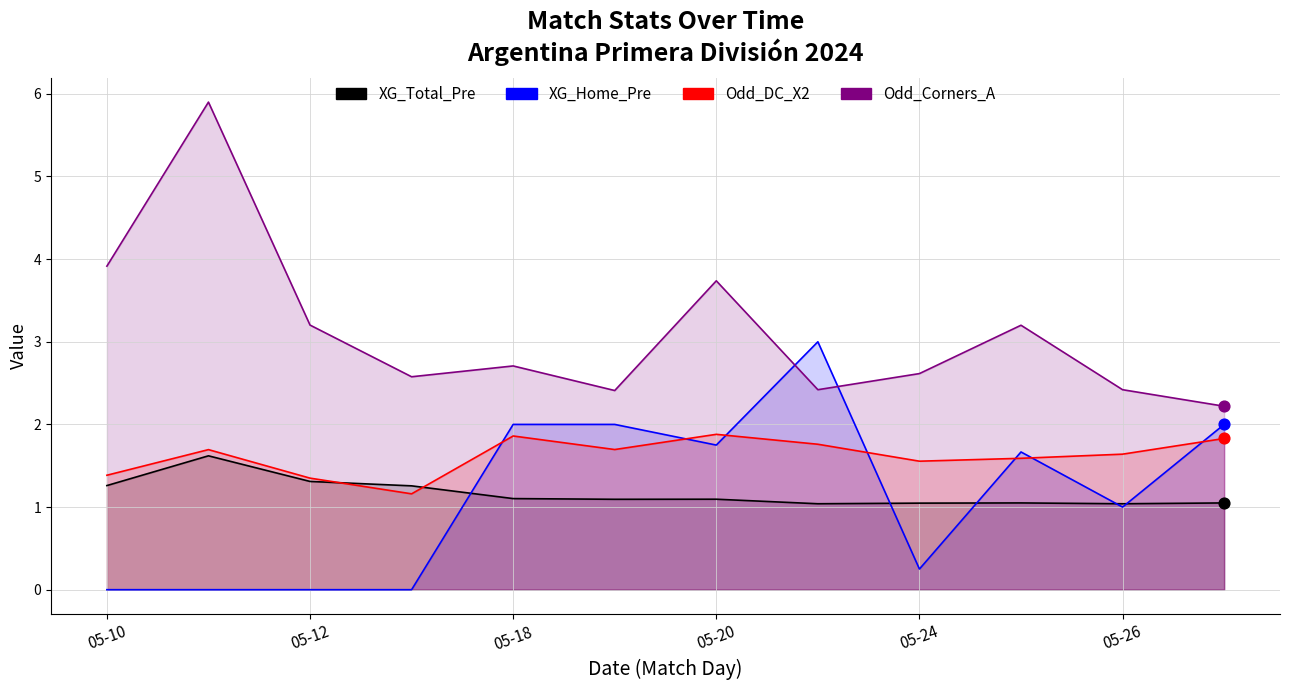

Which series has the widest spread of Y values?

Odd_Corners_A